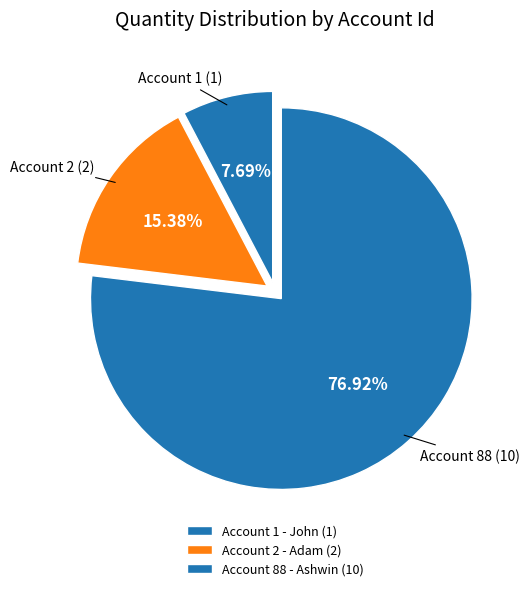

Count the number of slices in the pie.

3